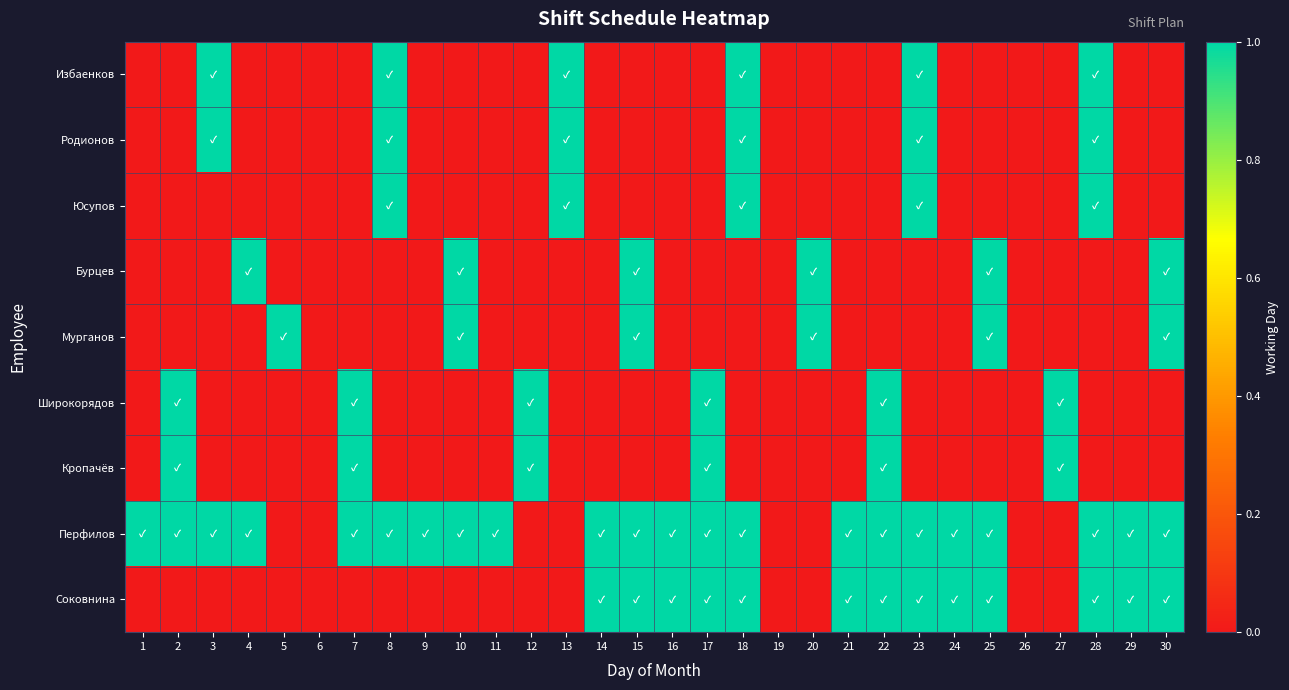

At which category is the sum across all series the highest?

18